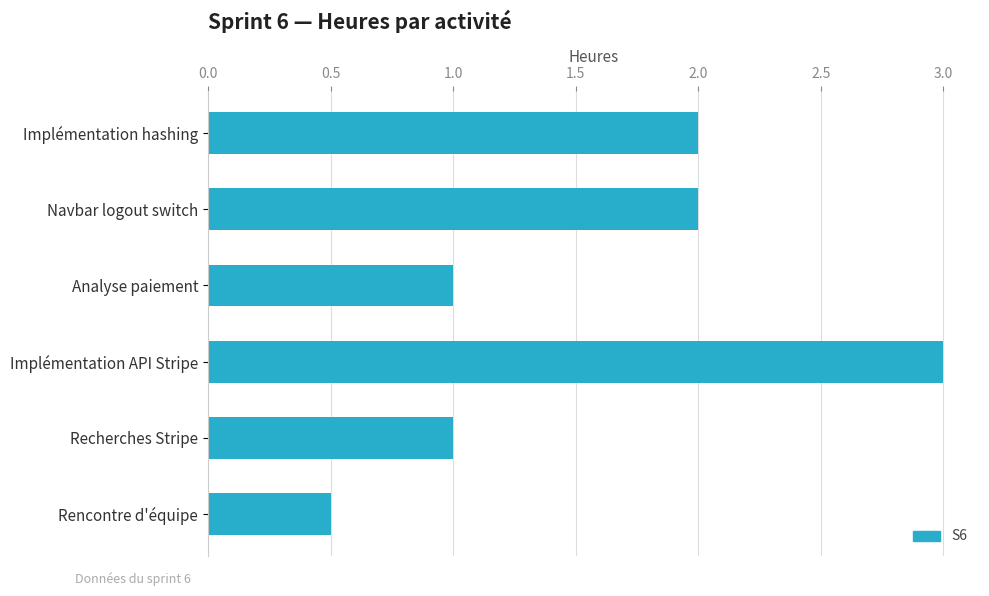

How many series are shown in this chart?

1